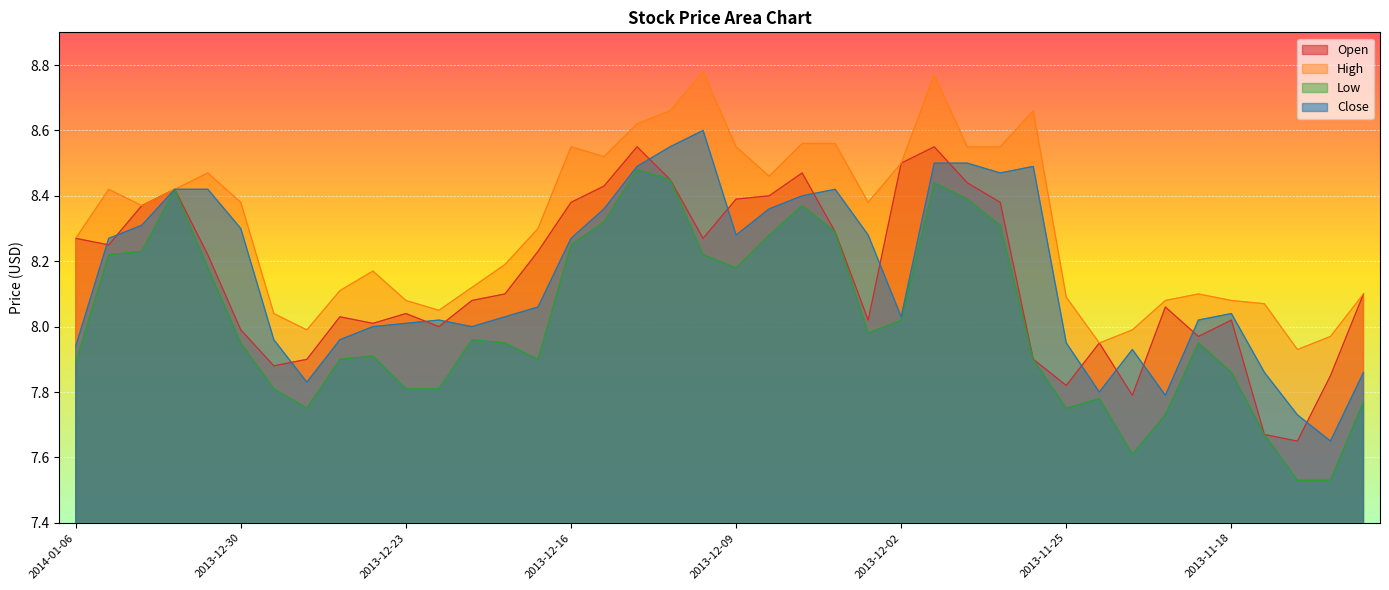

Which series has the largest range (max minus min)?

Low